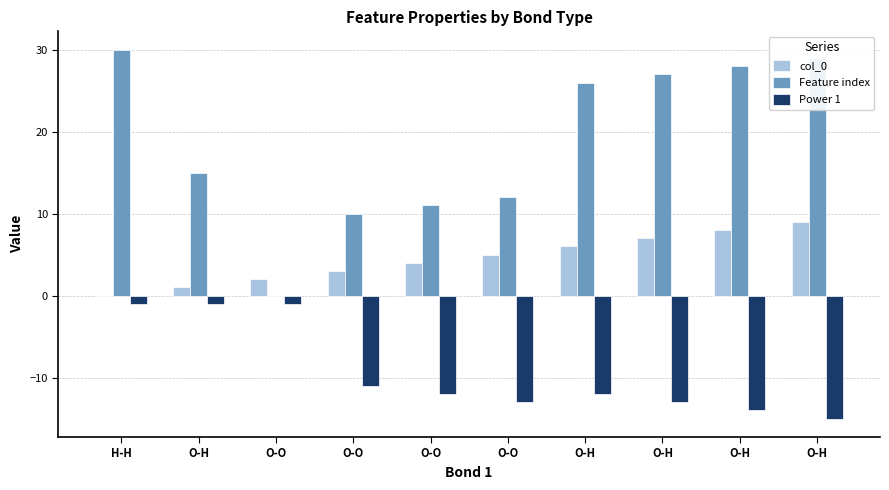

What is the minimum value for Power 1?

-15